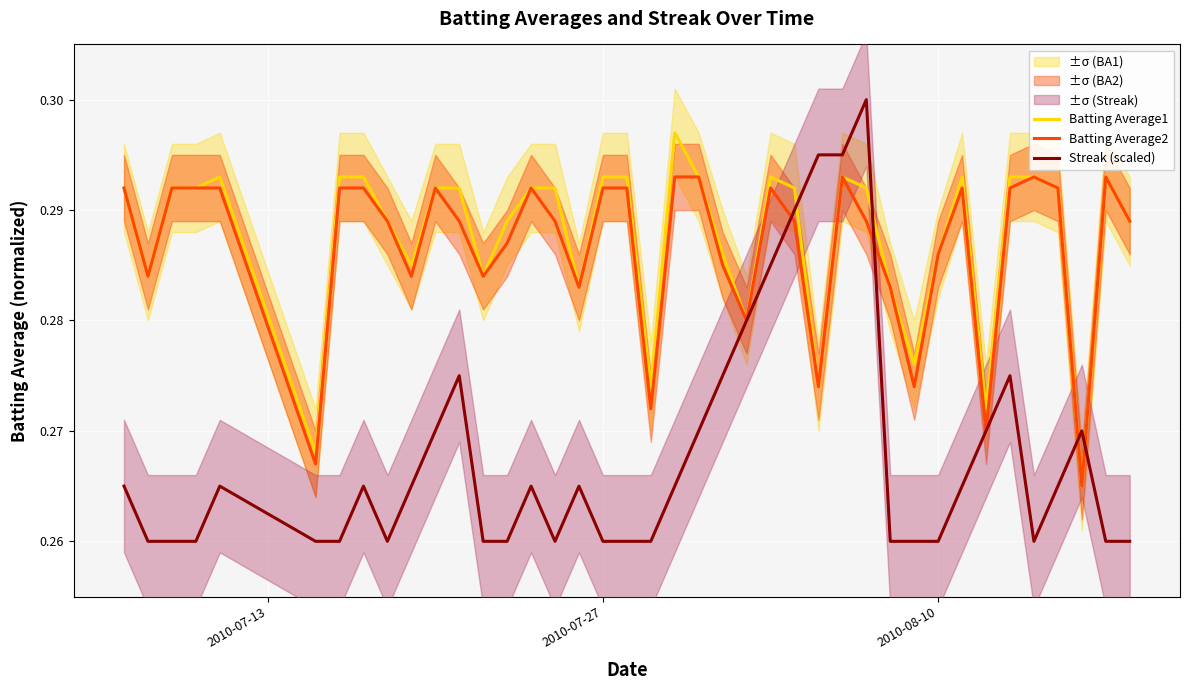

Where is Streak (scaled) nearest to the value 0?

2010-07-27